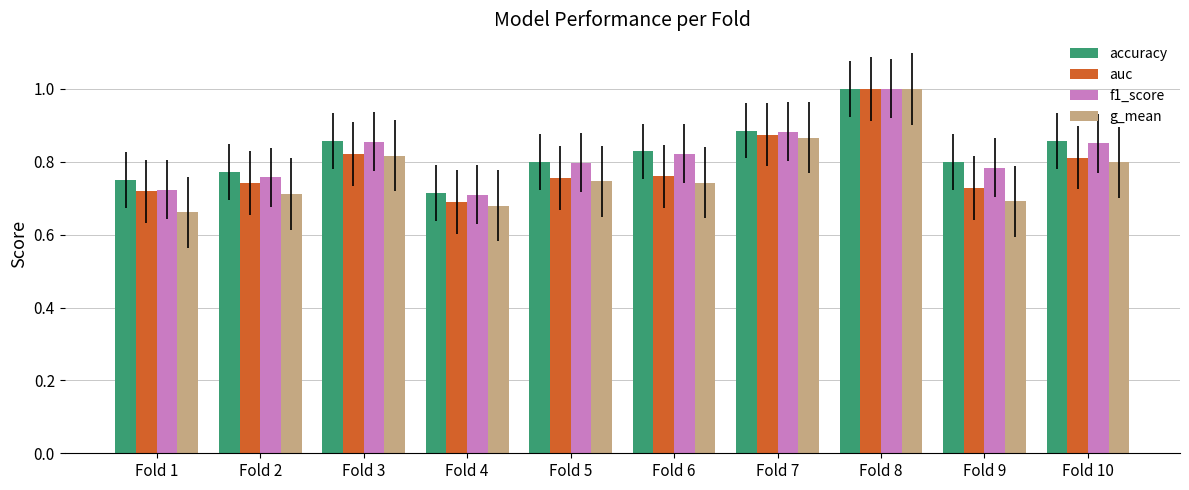

The g_mean series shows 1.1 at Fold 5. True or false?

False